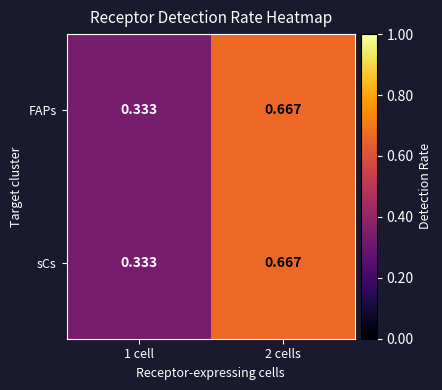

Reading left to right, extract all data points from this chart.

FAPs: 1 cell=0.3	2 cells=0.7
sCs: 1 cell=0.3	2 cells=0.7